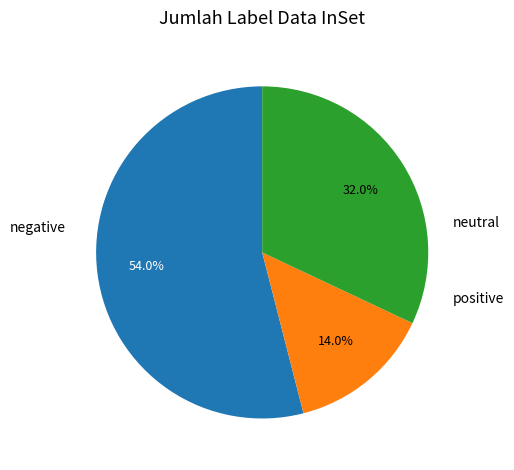

Does any single category account for the majority?

Yes